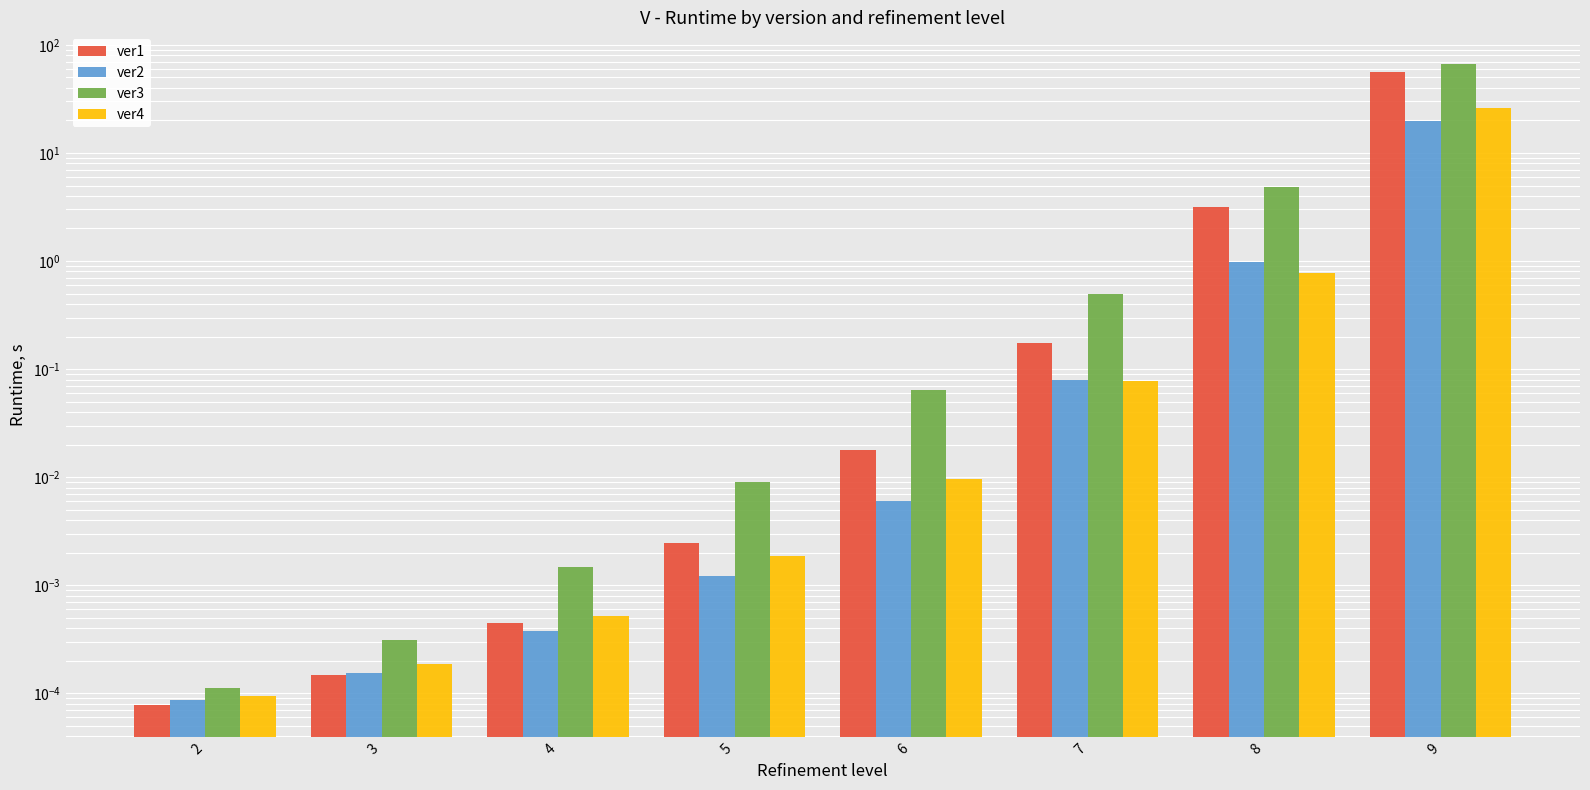

Read the ver1 value at 8.

3.2